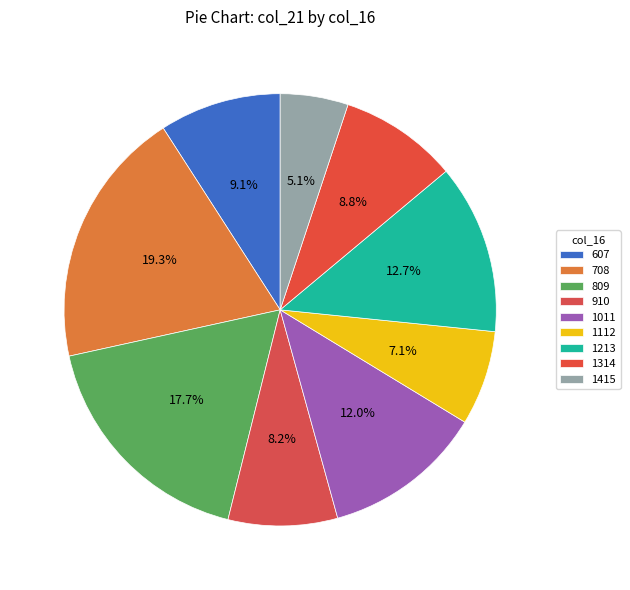

Is there any slice that represents more than half of the pie?

No